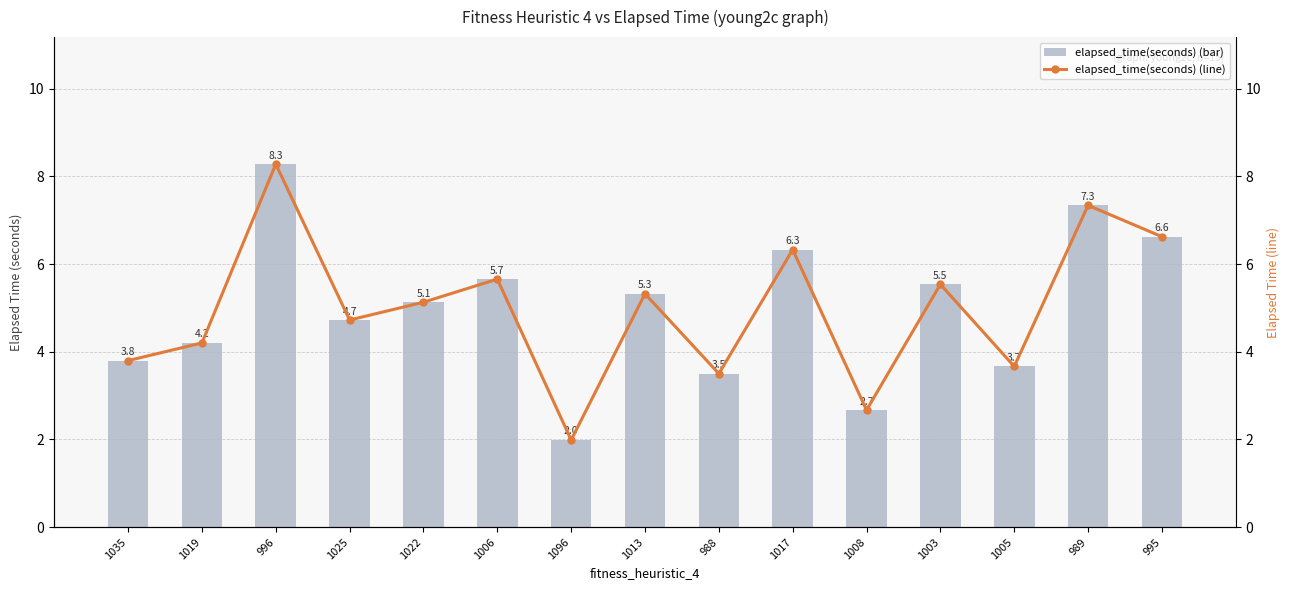

What is the label of the 1st bar from the left?

1035